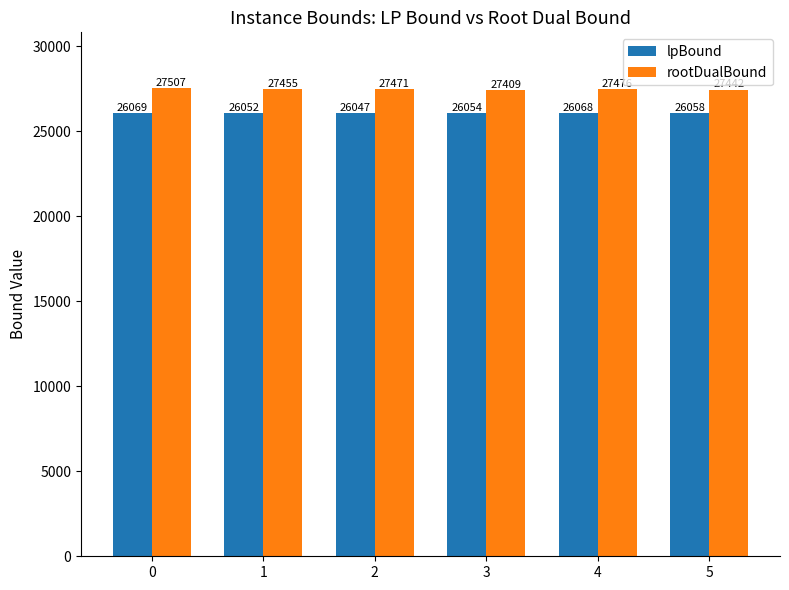

What is the difference between the maximum and minimum values in the rootDualBound series?

98.2